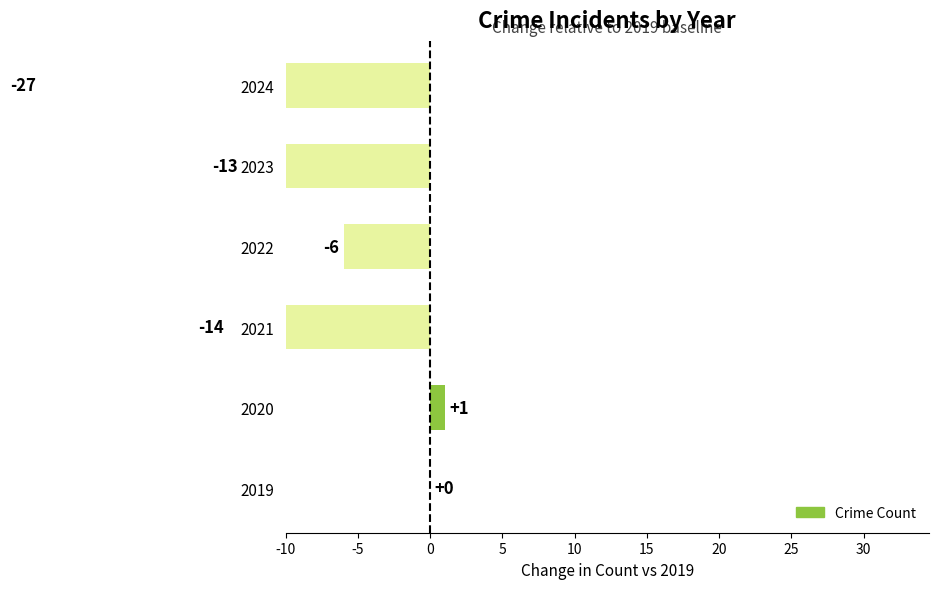

What is the smallest value displayed?

-27